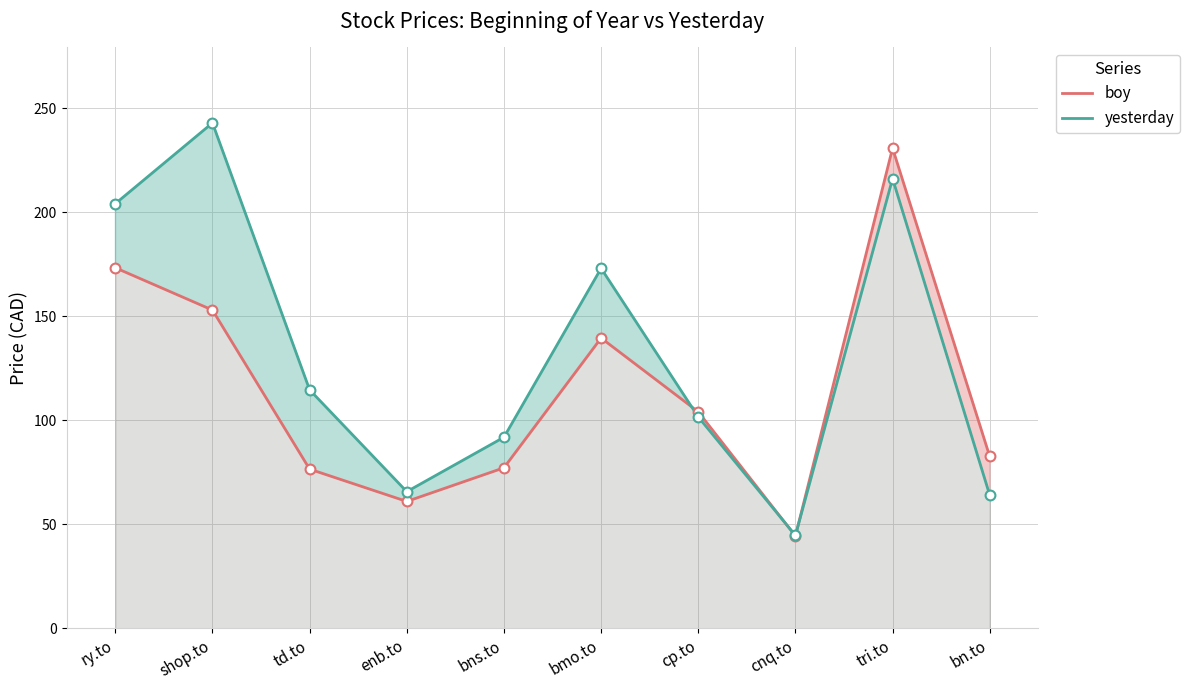

At which category is the sum across all series the highest?

tri.to